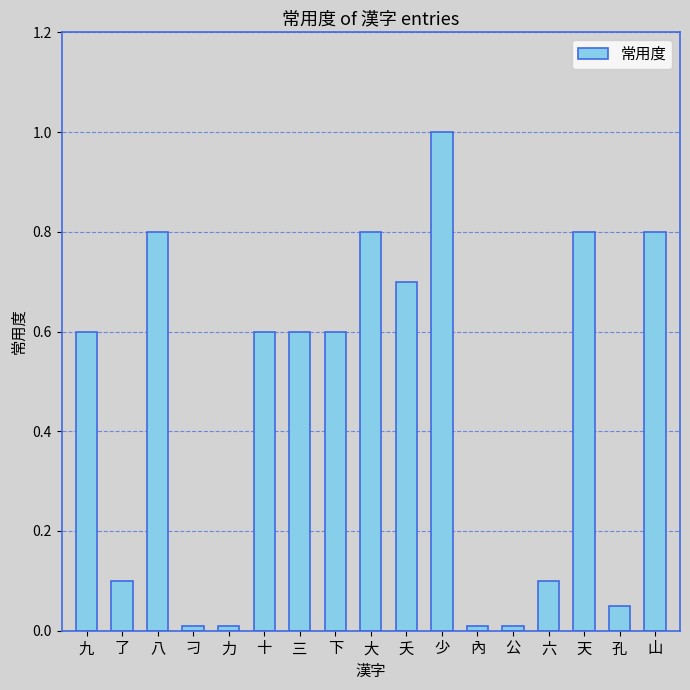

What position from the right is 六?

4